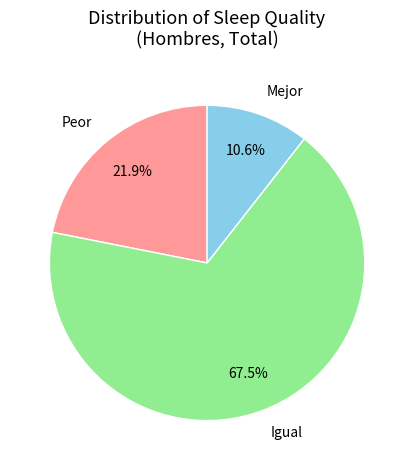

What is the majority slice?

Igual